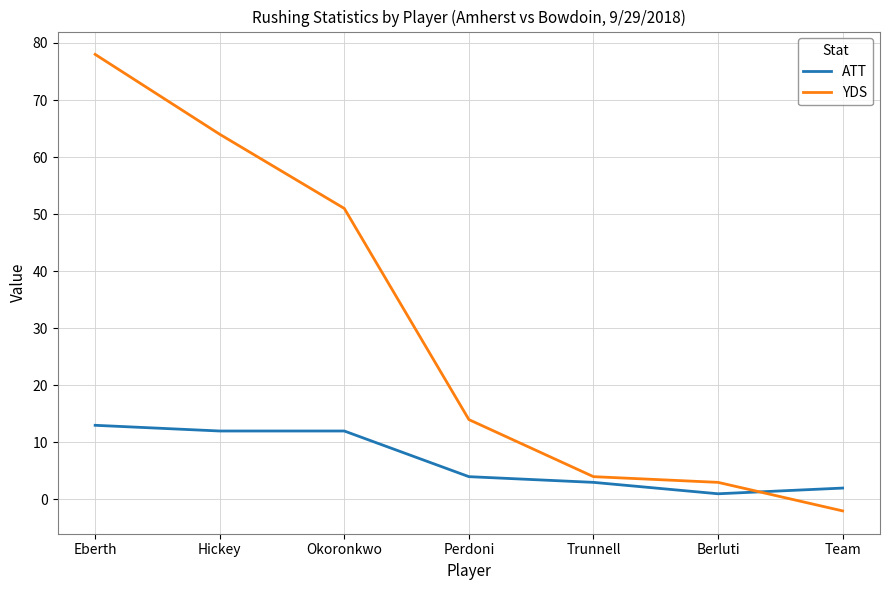

Where does the YDS series first go above 14?

Eberth